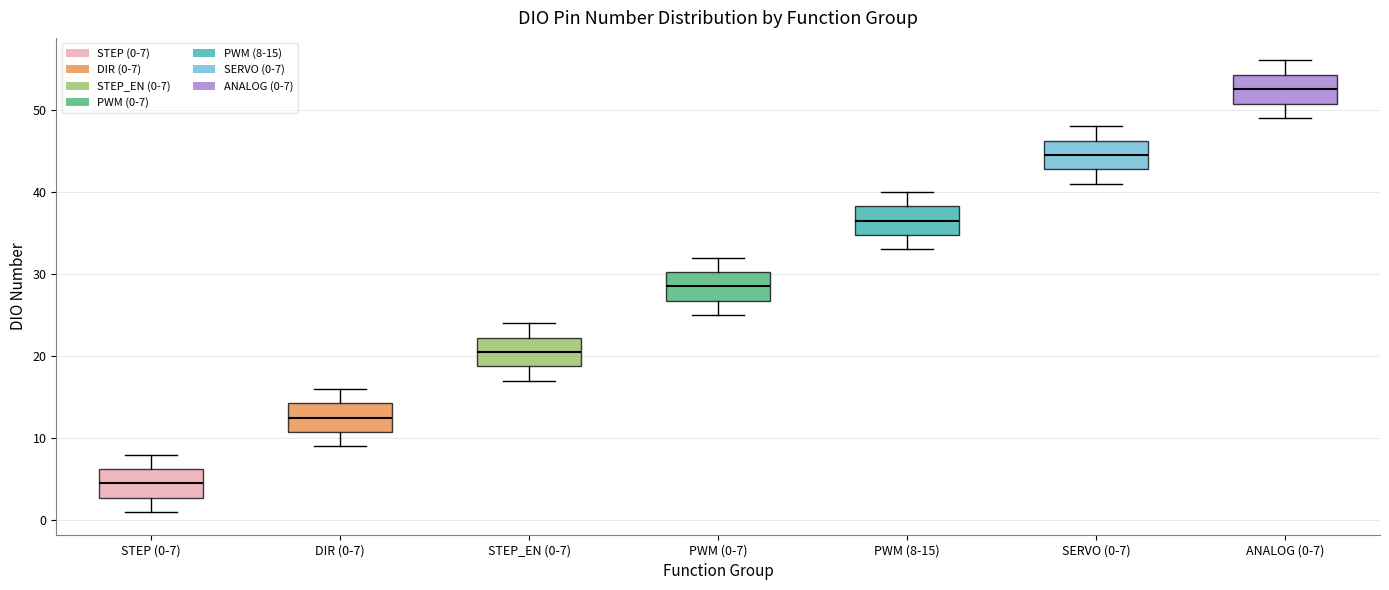

Reading left to right, transcribe this box plot: for each box, give where its median line is, the range the box spans, and where its two whiskers end, as read against the y-axis. The values are not printed on the chart, so give them approximately, as read against the axis.

STEP (0-7): median 5, box 3 to 6, whiskers 1 to 8
DIR (0-7): median 13, box 11 to 14, whiskers 9 to 16
STEP_EN (0-7): median 21, box 19 to 22, whiskers 17 to 24
PWM (0-7): median 29, box 27 to 30, whiskers 25 to 32
PWM (8-15): median 37, box 35 to 38, whiskers 33 to 40
SERVO (0-7): median 45, box 43 to 46, whiskers 41 to 48
ANALOG (0-7): median 53, box 51 to 54, whiskers 49 to 56